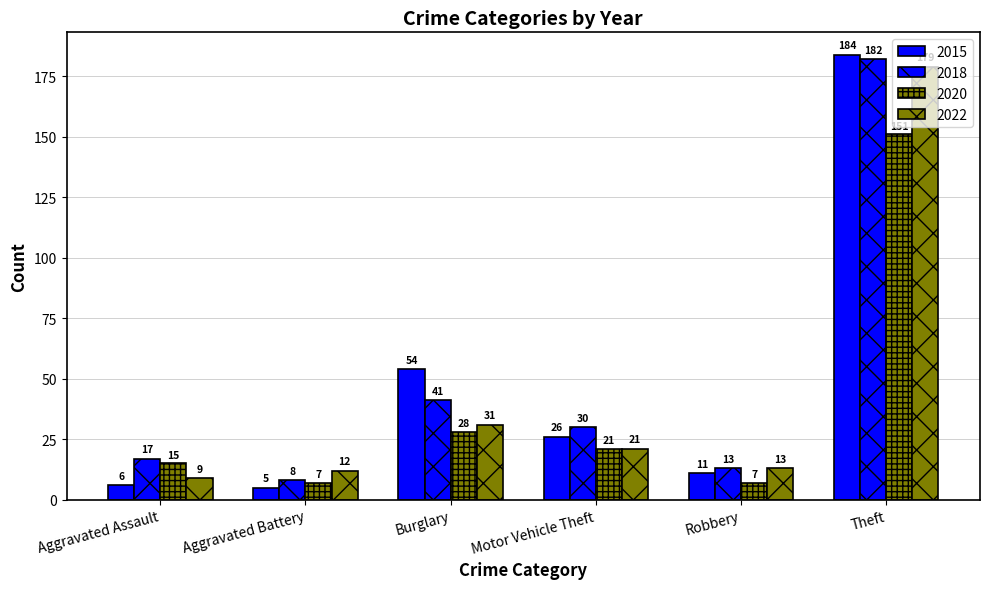

How many groups of bars are there?

6